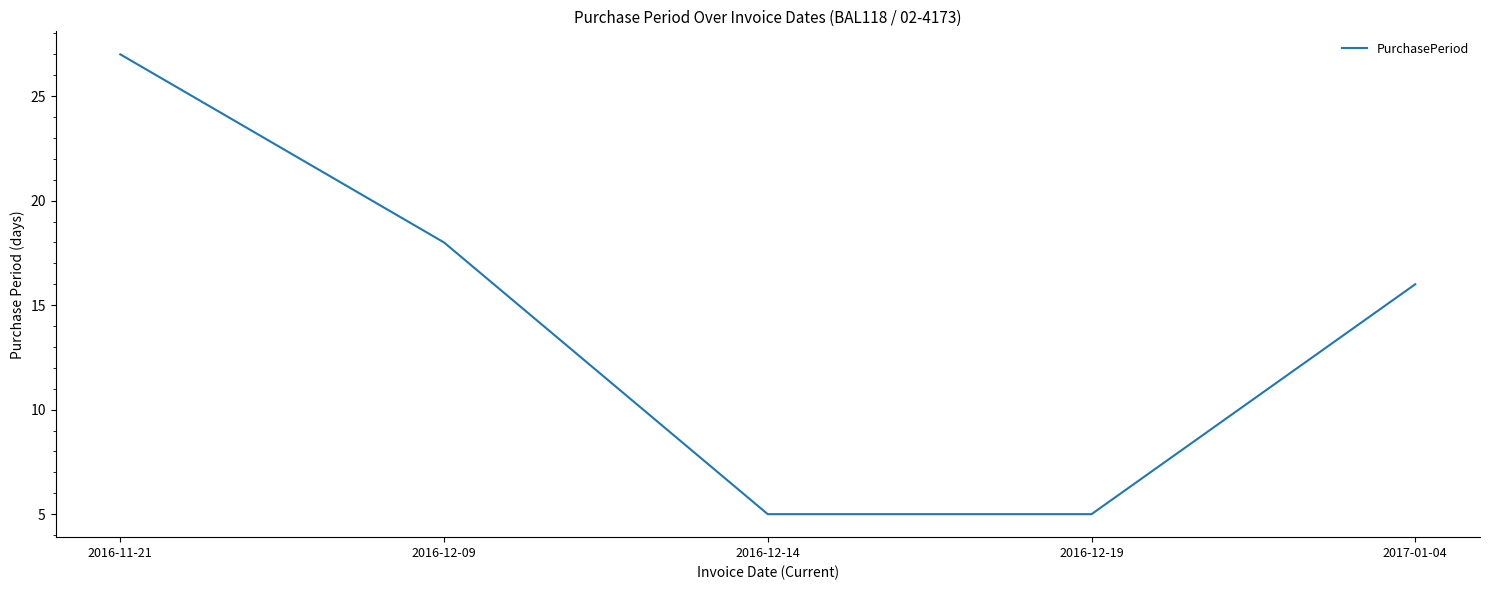

What is the smallest value displayed?

5